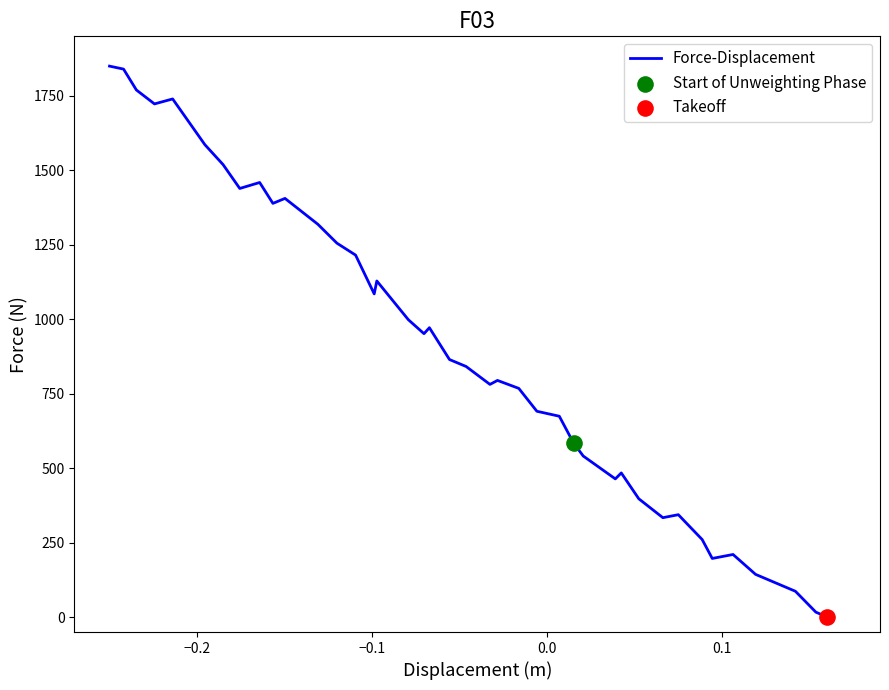

What is the difference between the maximum and minimum values?

1850.0